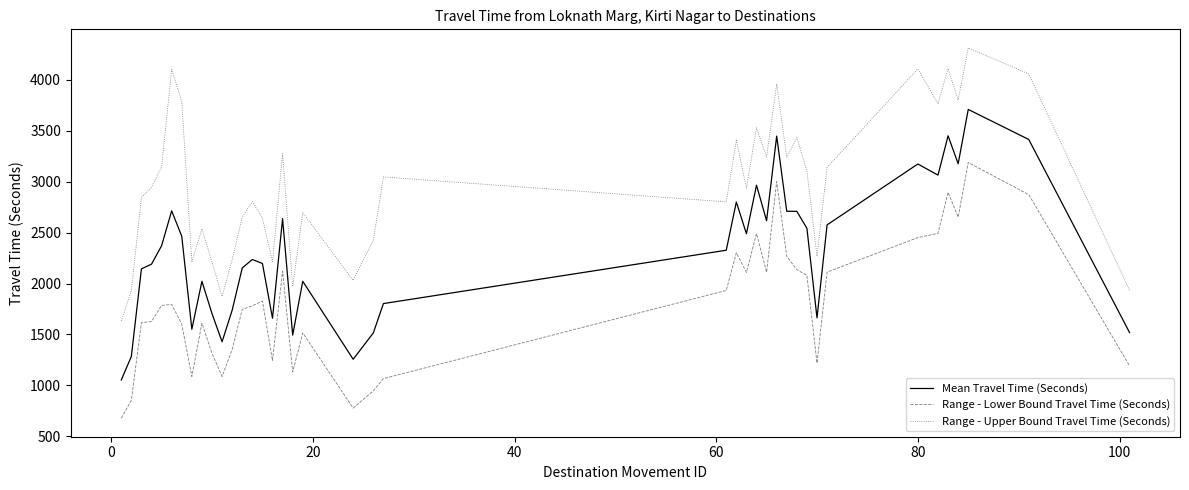

True or false: Mean Travel Time (Seconds) and Range - Upper Bound Travel Time (Seconds) cross at least once.

False